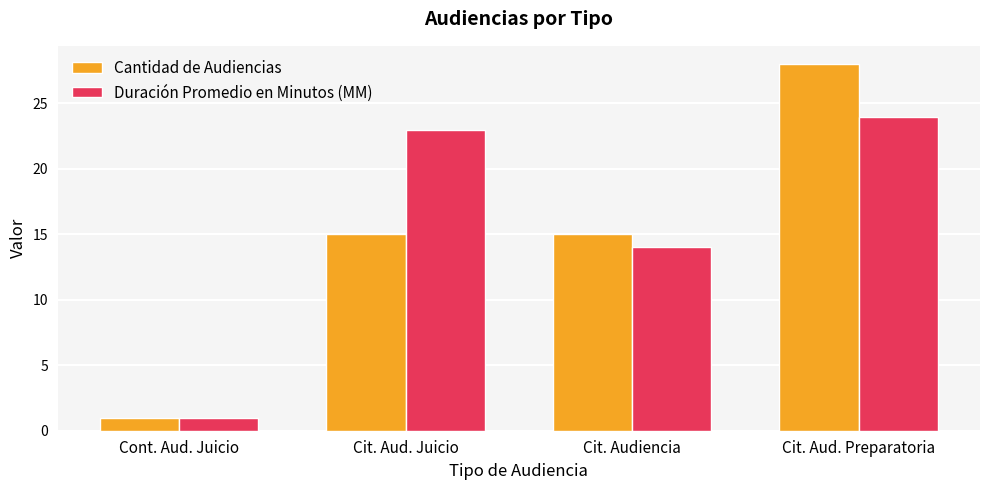

What is the approximate value of Cantidad de Audiencias at Cont. Aud. Juicio?

1